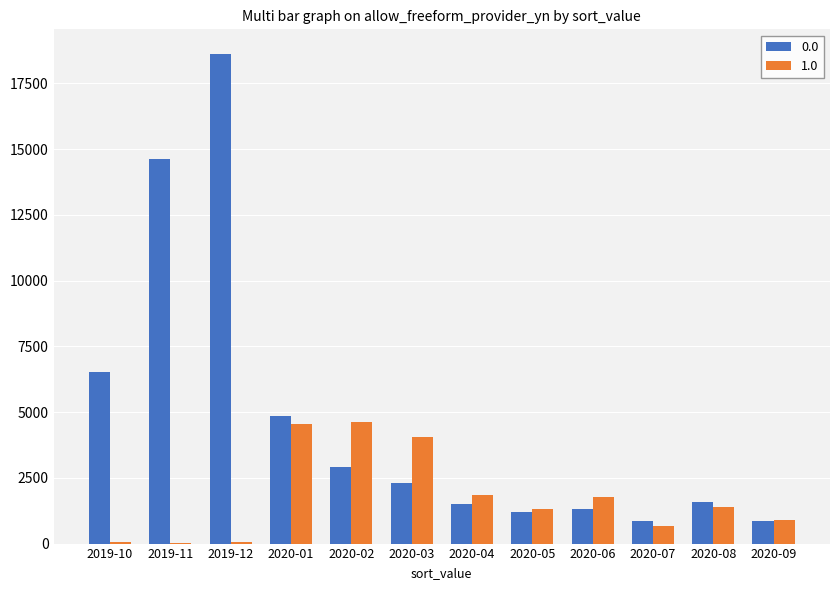

Are the bars horizontal?

No